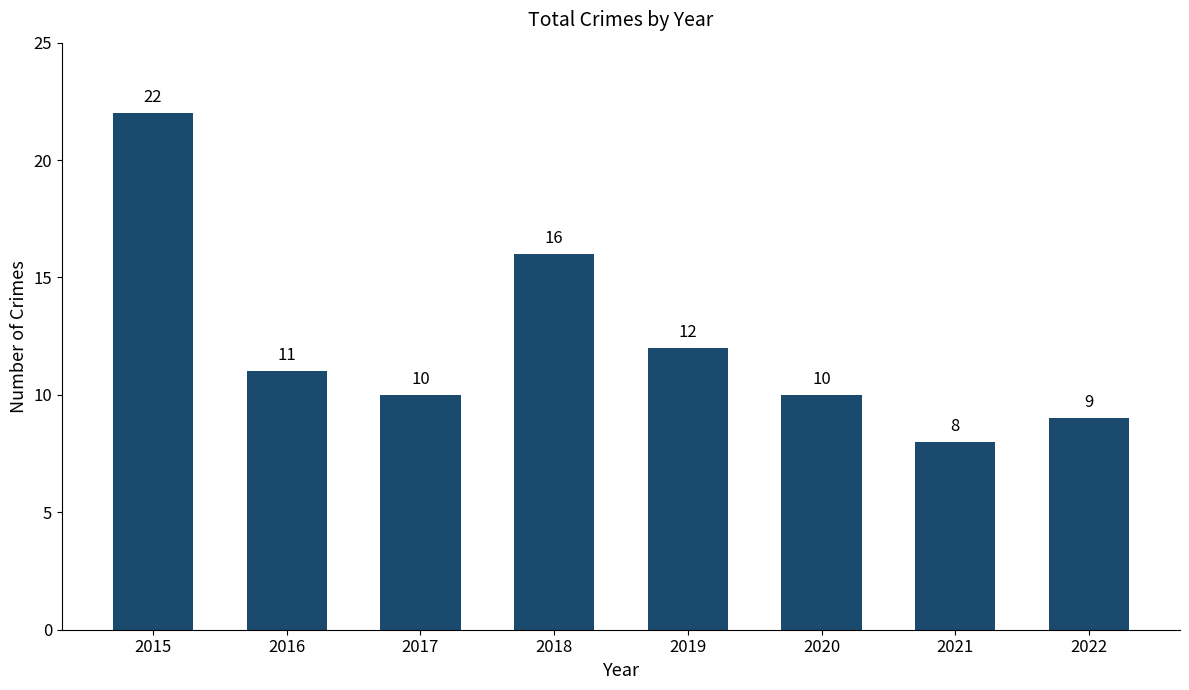

Reading right to left, list all the values displayed in this chart.

9	8	10	12	16	10	11	22